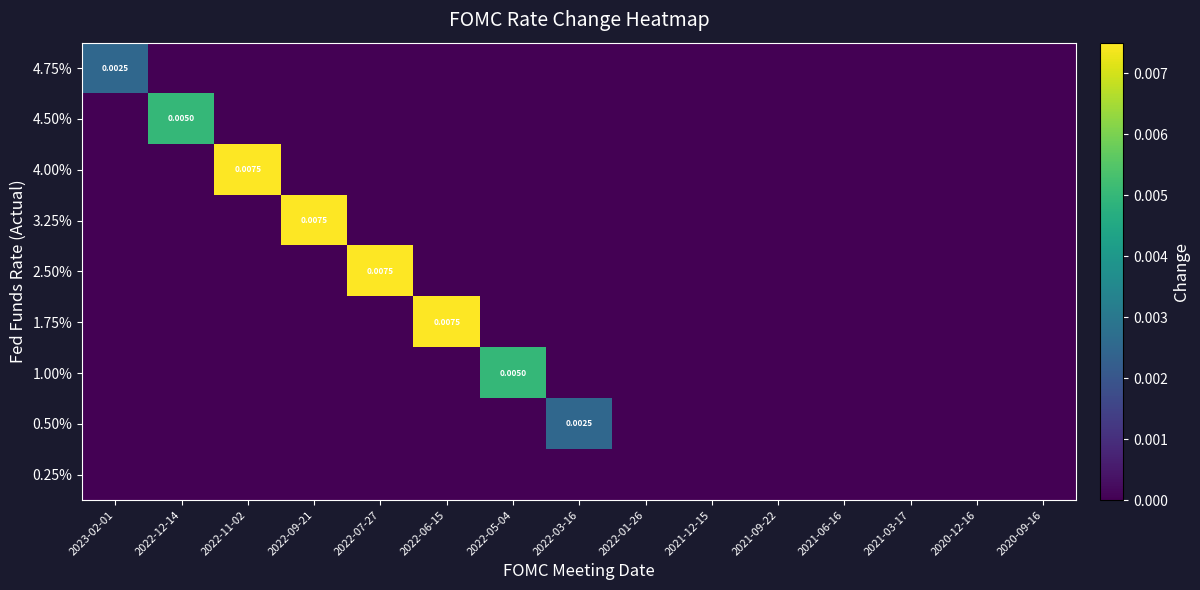

Which series has the largest range (max minus min)?

4.00%